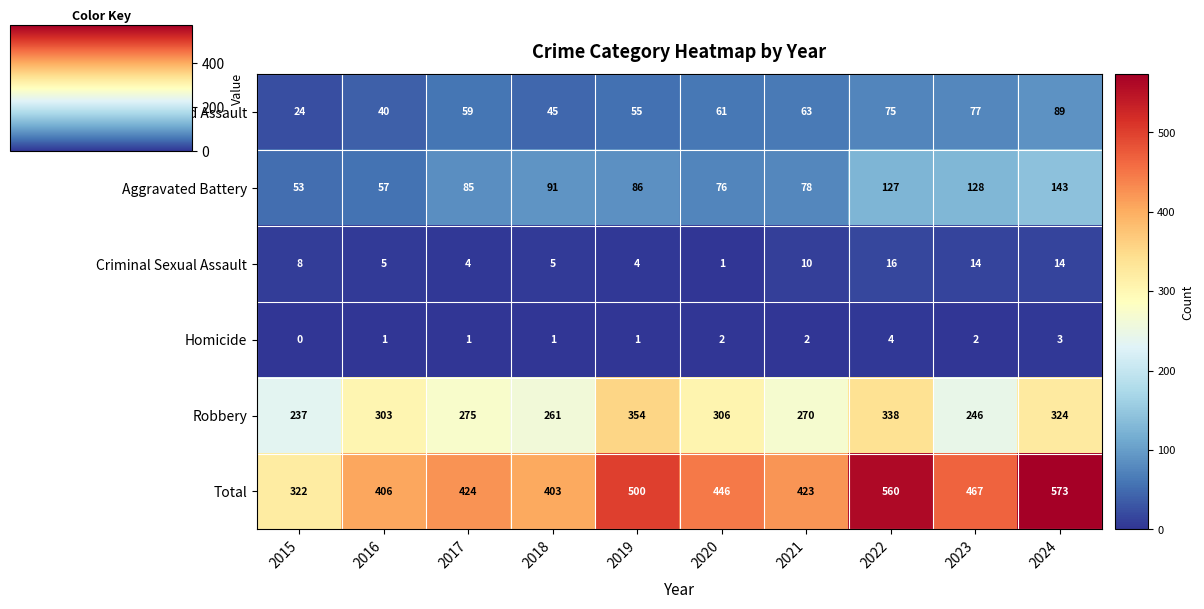

What is the difference between the second highest and second lowest values in the Aggravated Assault series?

37